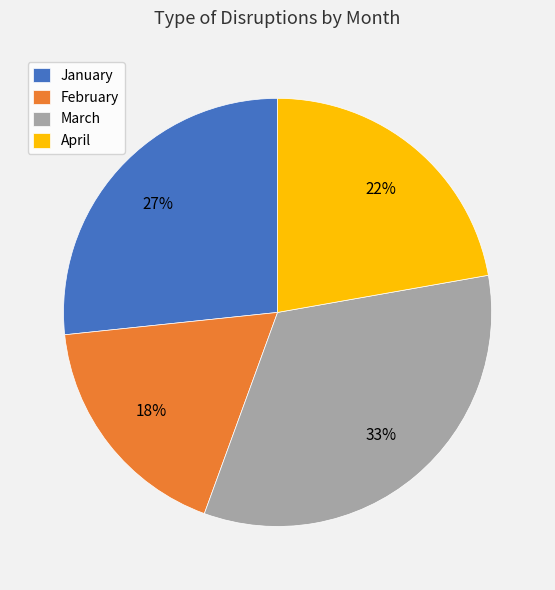

Which slice is the smallest?

February